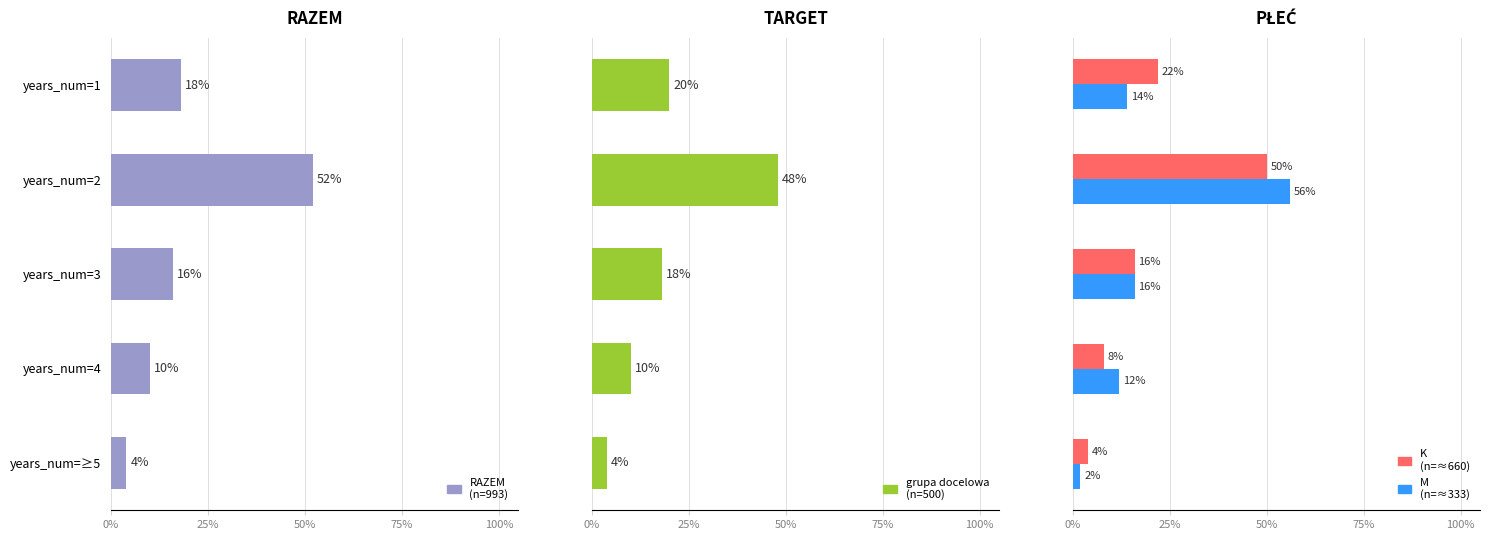

True or false: RAZEM
(n=993) has a value of 23.9 at years_num=1.

False